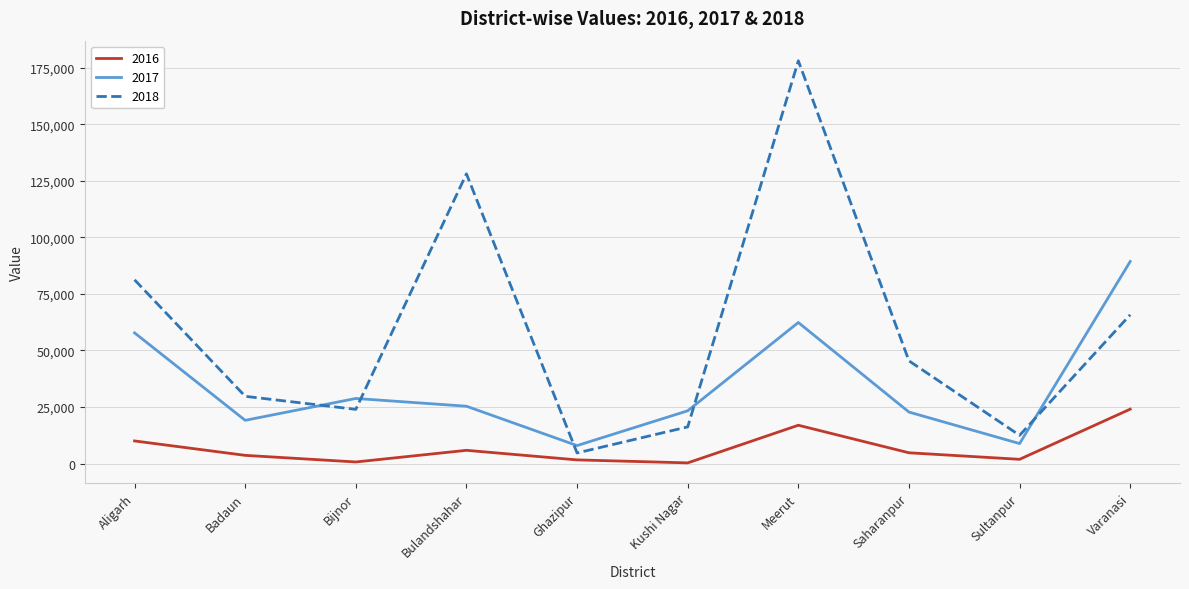

Does the chart have visible grid lines?

Yes